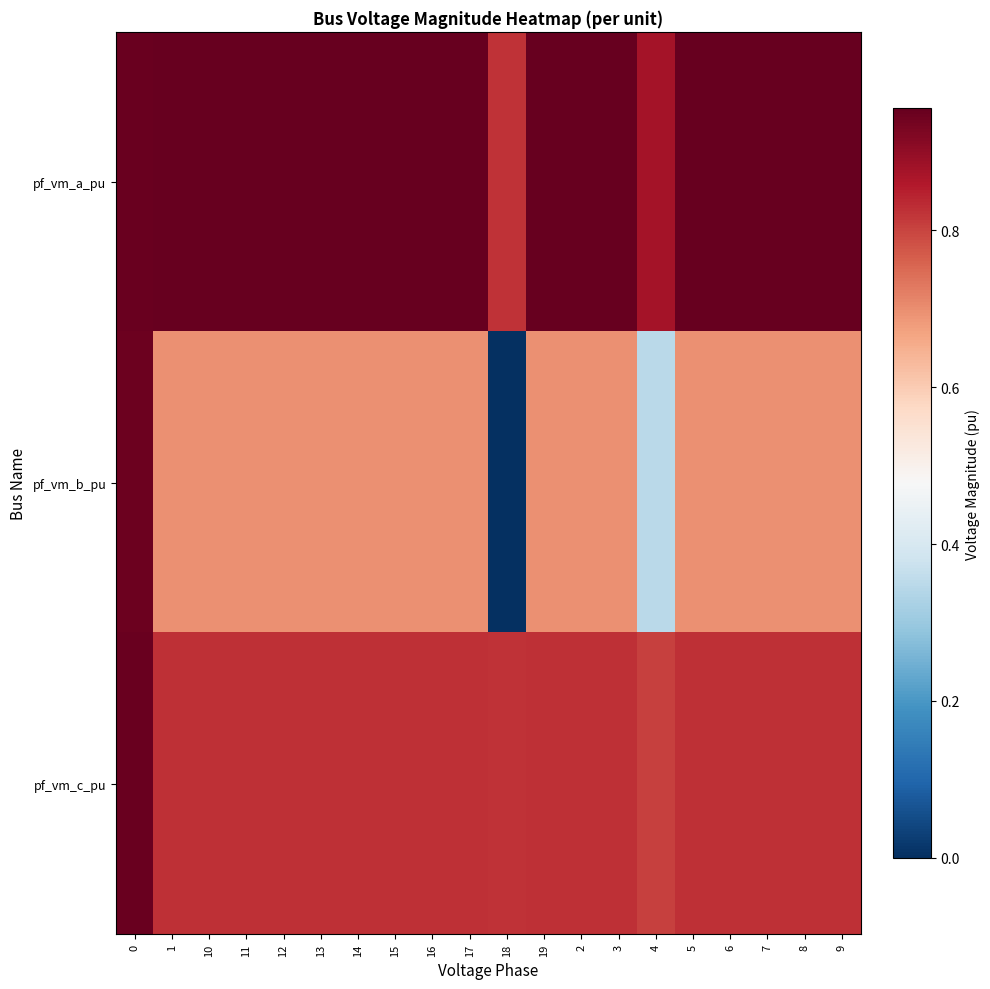

At 7, list the series in order from smallest to largest.

pf_vm_b_pu, pf_vm_c_pu, pf_vm_a_pu